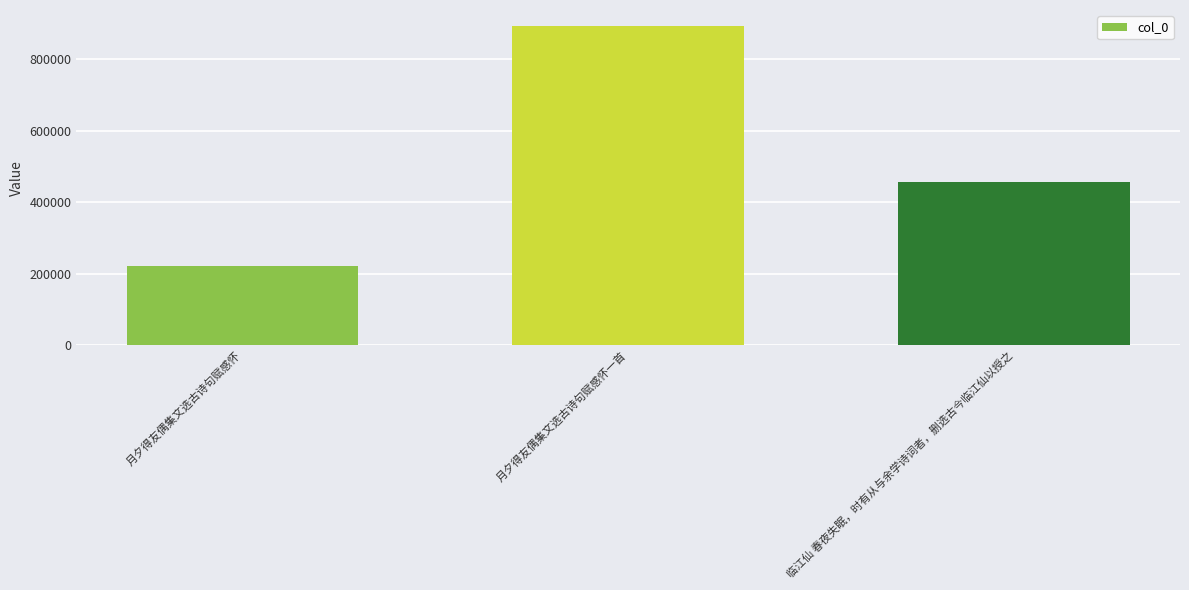

How many values are below 456301?

1